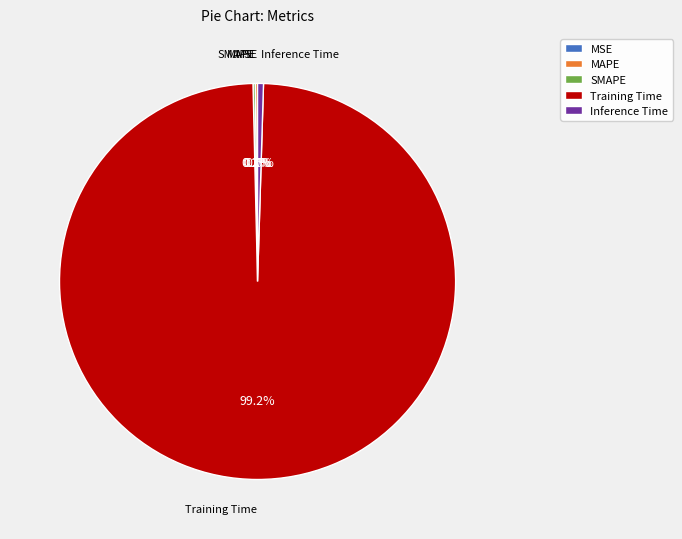

What is the largest slice in the pie chart?

Training Time